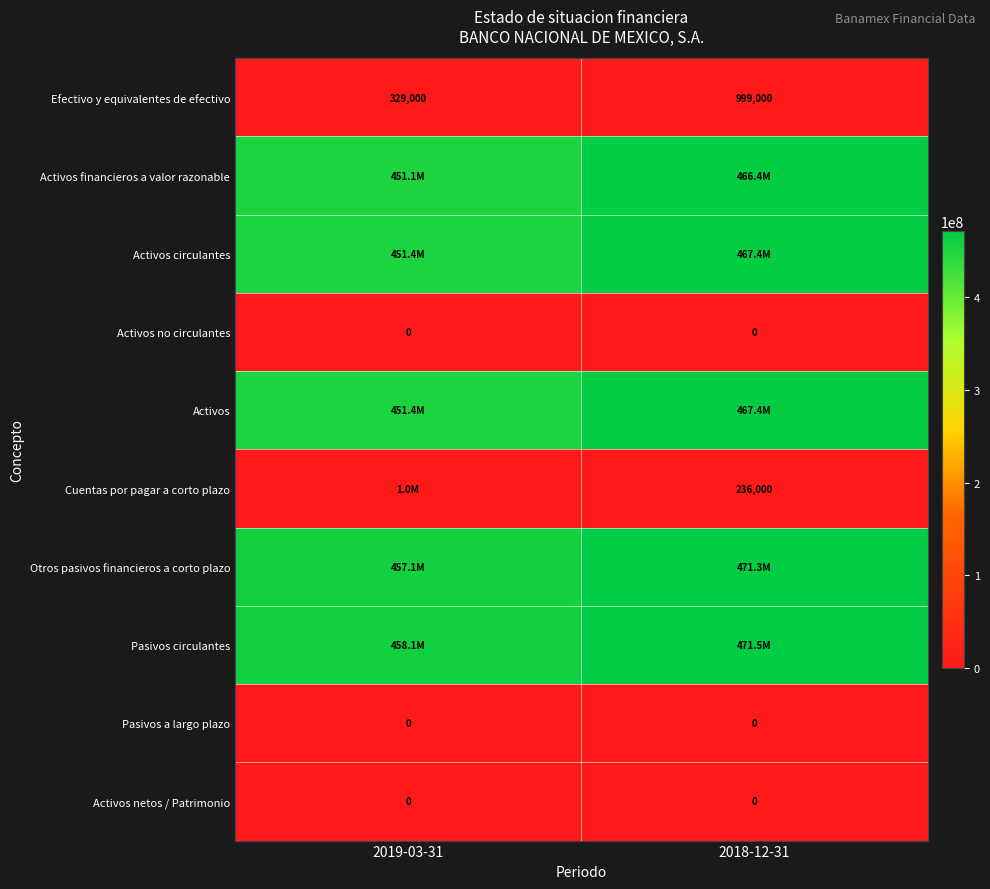

Is it true that Pasivos a largo plazo equals 0 at 2019-03-31?

True